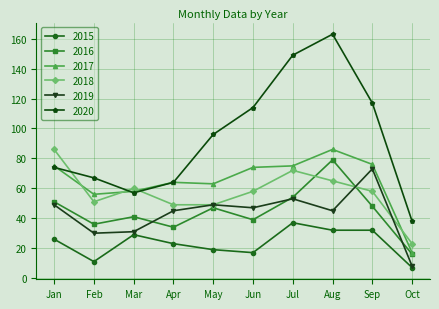

True or false: 2017 has a value of 109 at Jan.

False